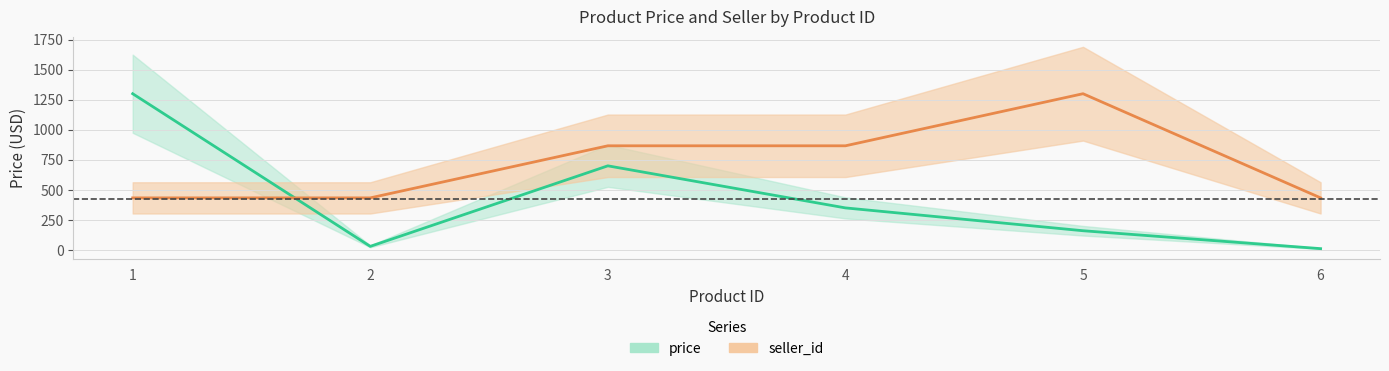

List the series in order of their peak value, highest first.

price, seller_id